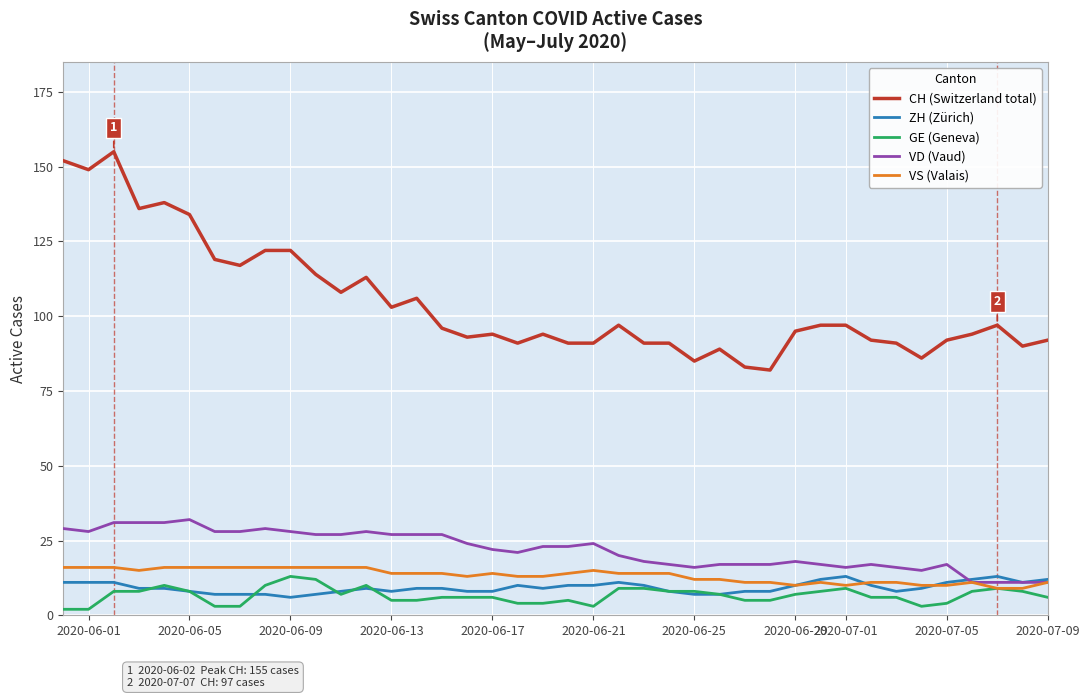

Which series has the largest total across all categories?

CH (Switzerland total)